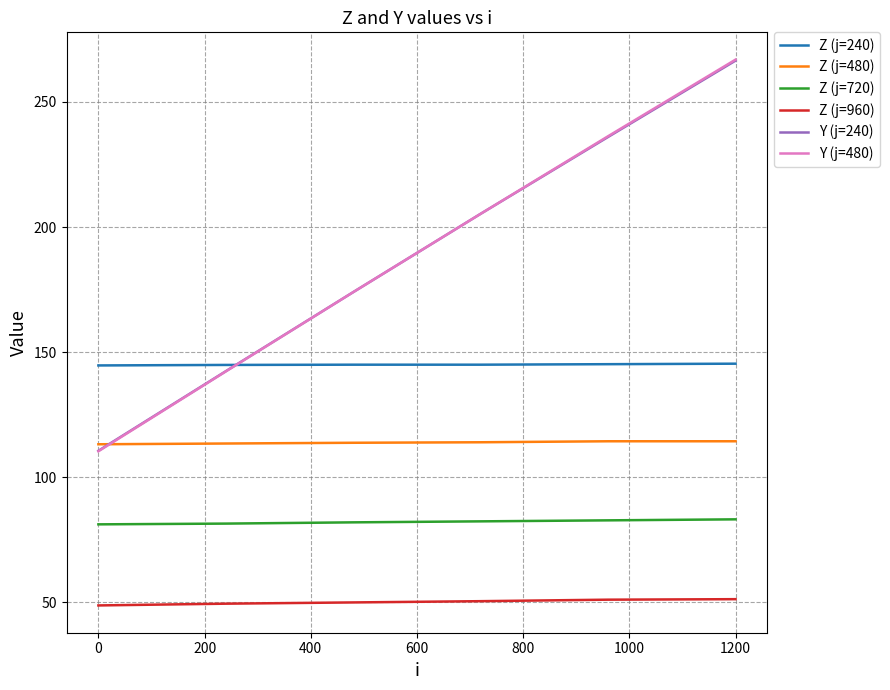

How many times do Z (j=480) and Y (j=240) cross each other?

1